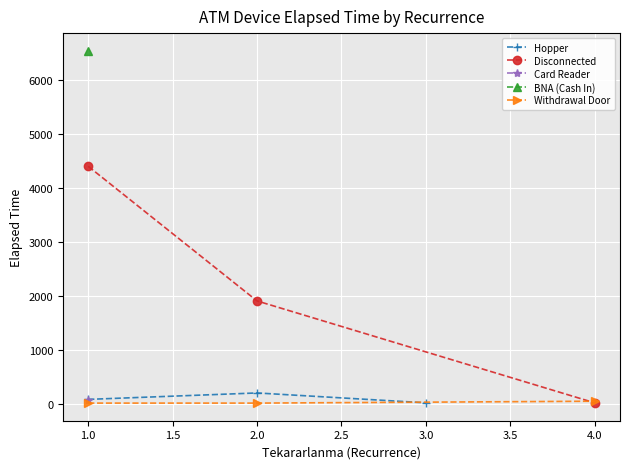

What is the difference between the maximum and minimum values in the Withdrawal Door series?

35.0